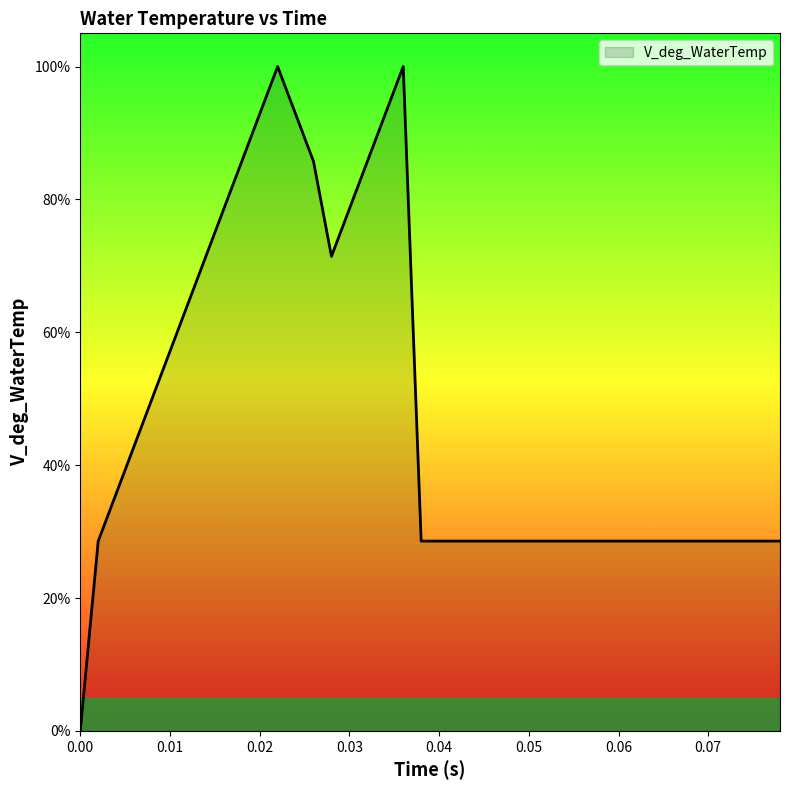

What is the sum of all values?

1914.3